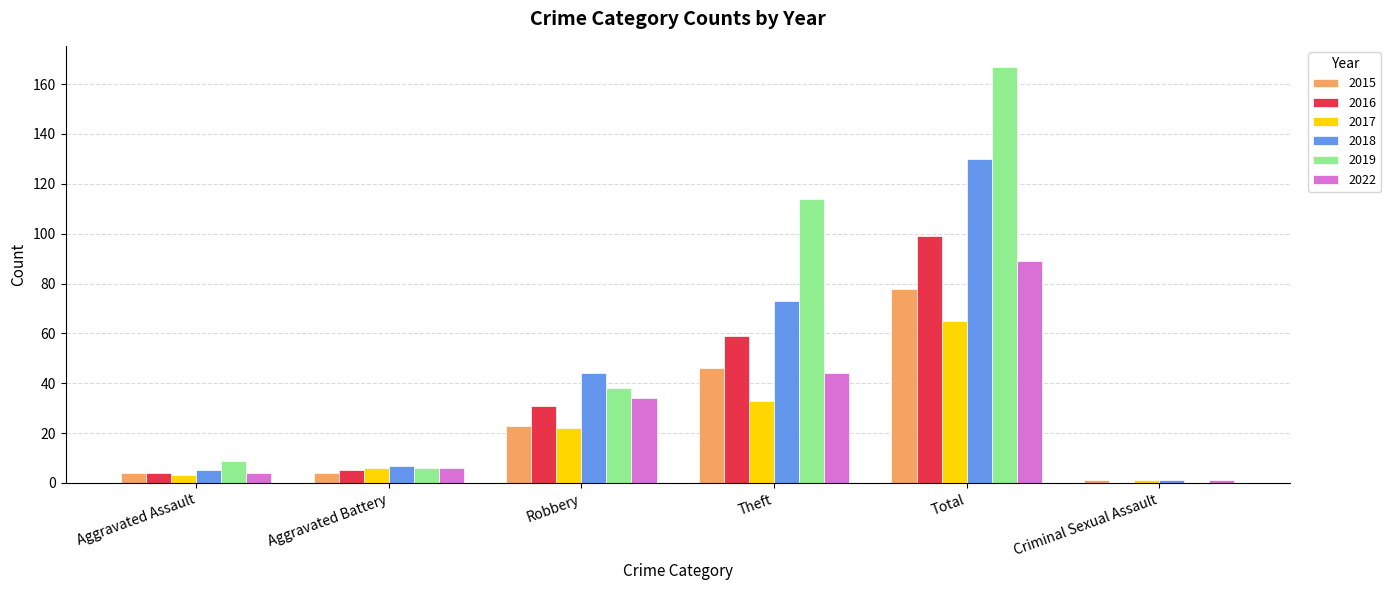

Reading right to left, what are all the values shown in this chart?

2015: Criminal Sexual Assault=1	Total=78	Theft=46	Robbery=23	Aggravated Battery=4	Aggravated Assault=4
2016: Criminal Sexual Assault=0	Total=99	Theft=59	Robbery=31	Aggravated Battery=5	Aggravated Assault=4
2017: Criminal Sexual Assault=1	Total=65	Theft=33	Robbery=22	Aggravated Battery=6	Aggravated Assault=3
2018: Criminal Sexual Assault=1	Total=130	Theft=73	Robbery=44	Aggravated Battery=7	Aggravated Assault=5
2019: Criminal Sexual Assault=0	Total=167	Theft=114	Robbery=38	Aggravated Battery=6	Aggravated Assault=9
2022: Criminal Sexual Assault=1	Total=89	Theft=44	Robbery=34	Aggravated Battery=6	Aggravated Assault=4